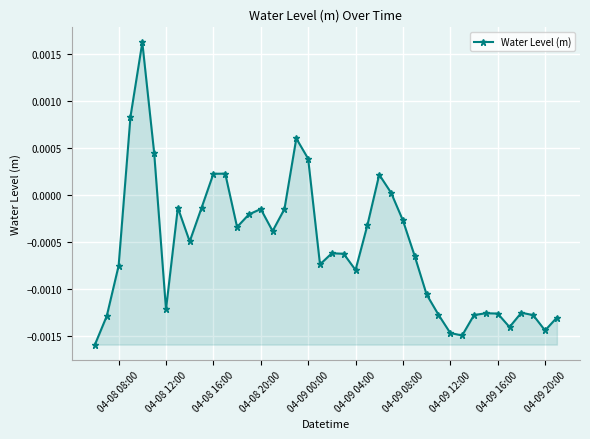

Where is the first local minimum?

04-08 12:00